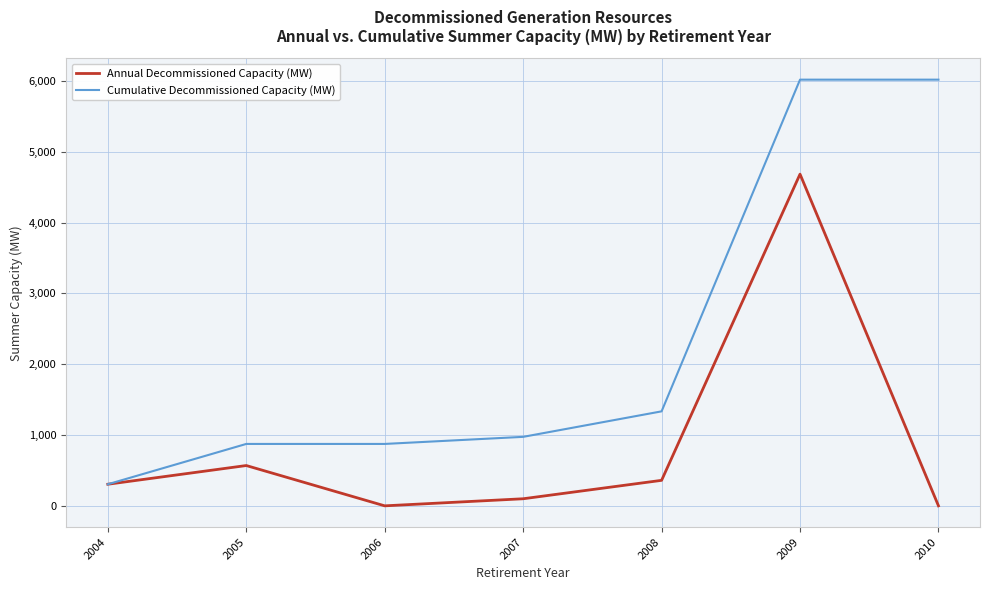

What is the difference between the second highest and second lowest values in the Annual Decommissioned Capacity (MW) series?

569